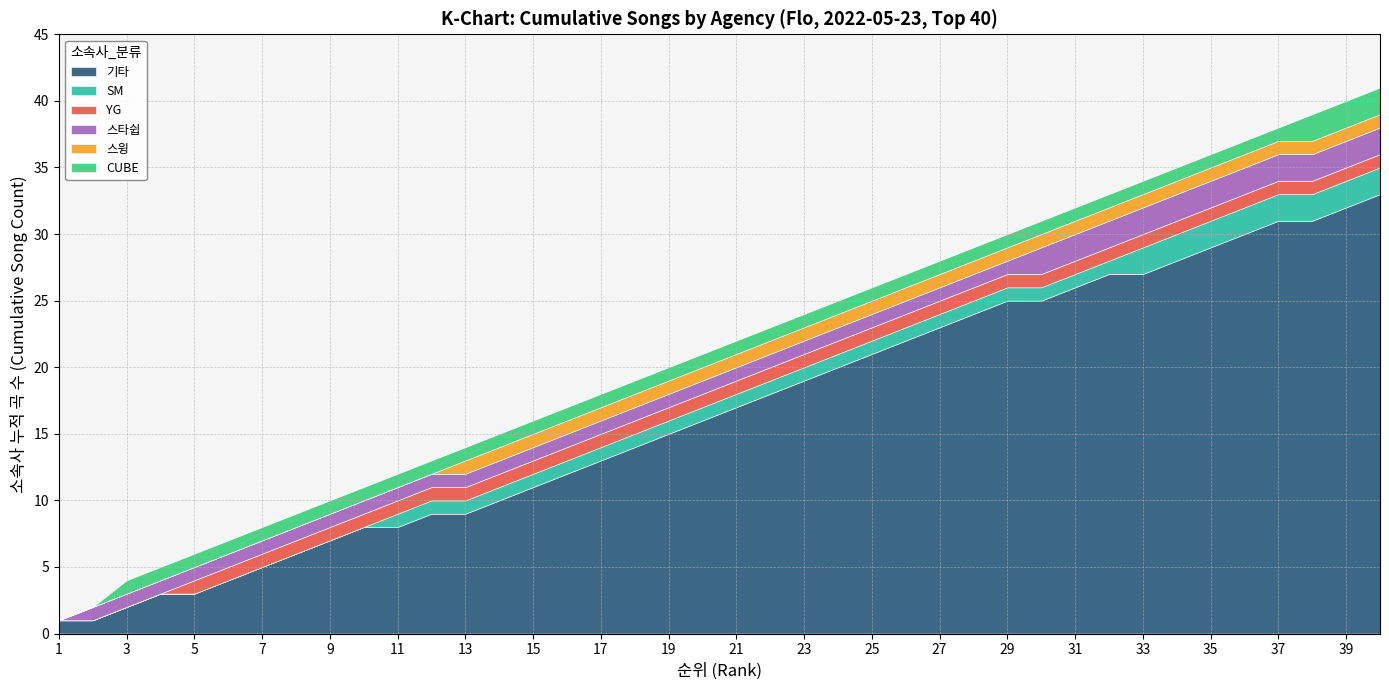

What is the total value across all series at 35?

36